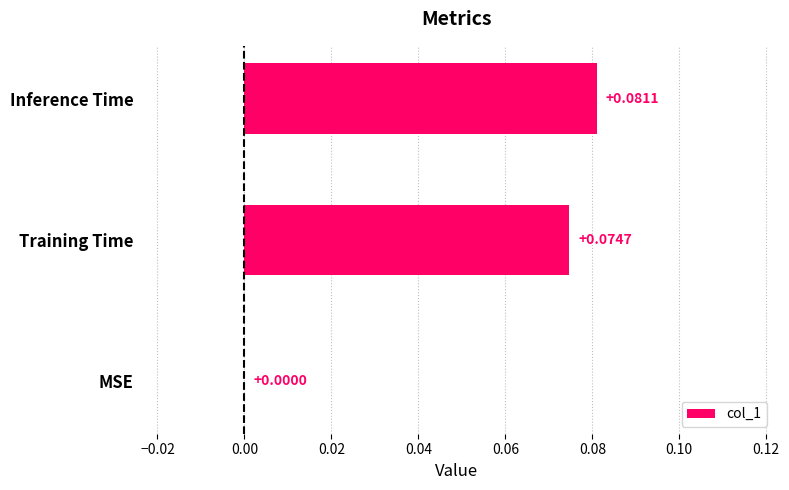

At which category does the chart reach its peak across all series?

Inference Time